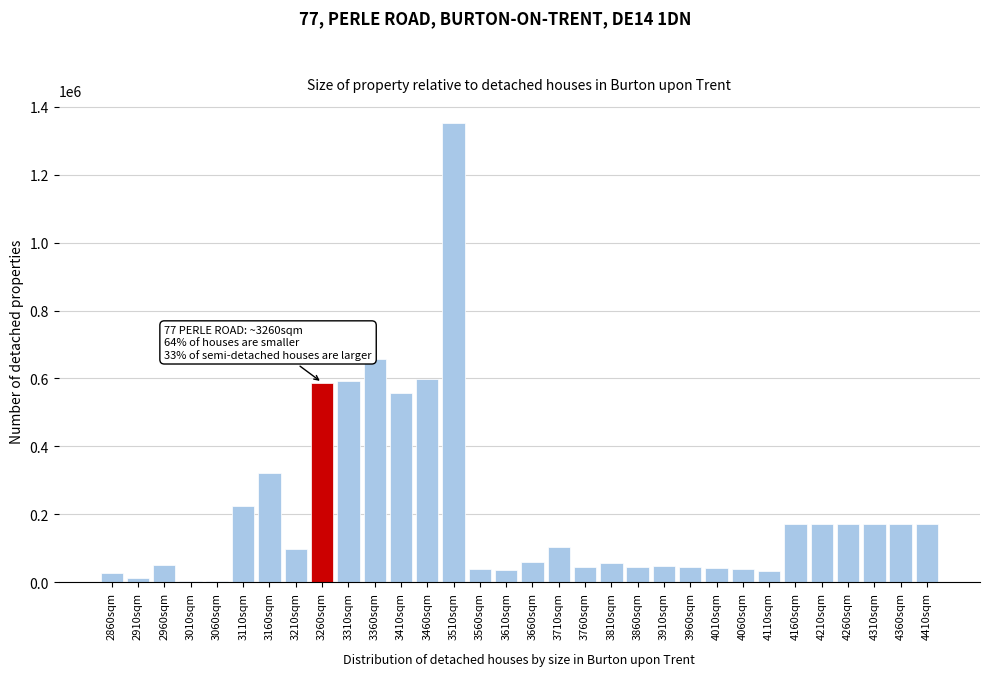

What is the sum of the values at 4360sqm and 3610sqm?

207435.1